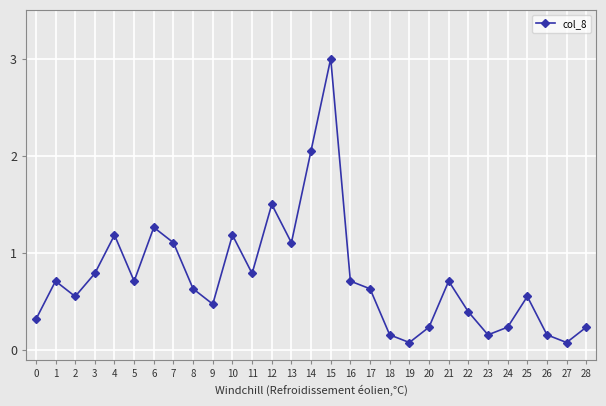

What is the average value?

0.7